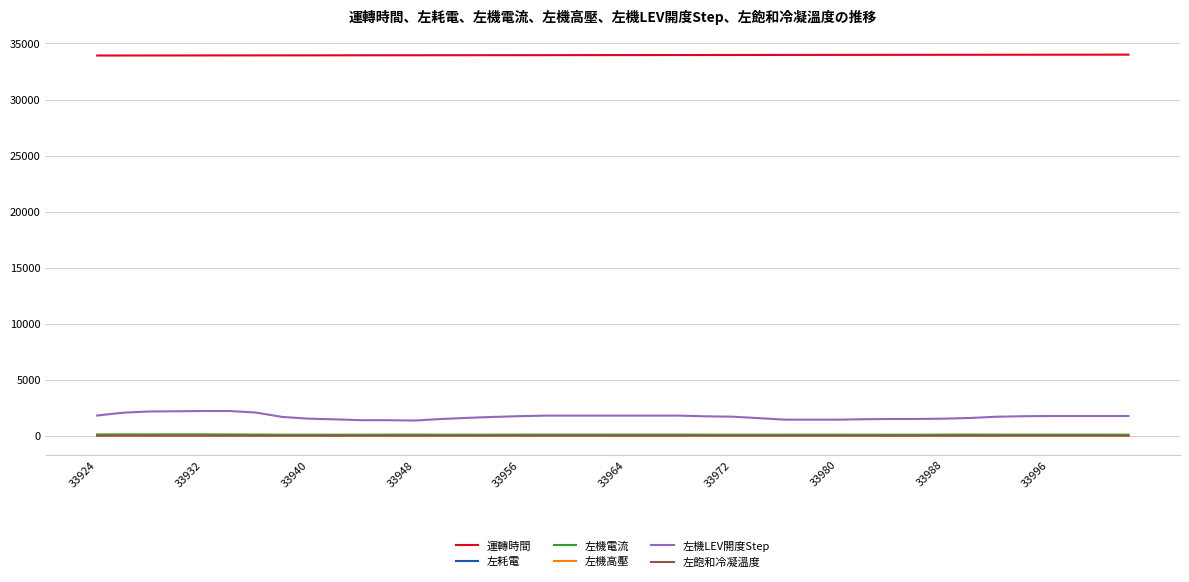

Which series has the largest total across all categories?

運轉時間